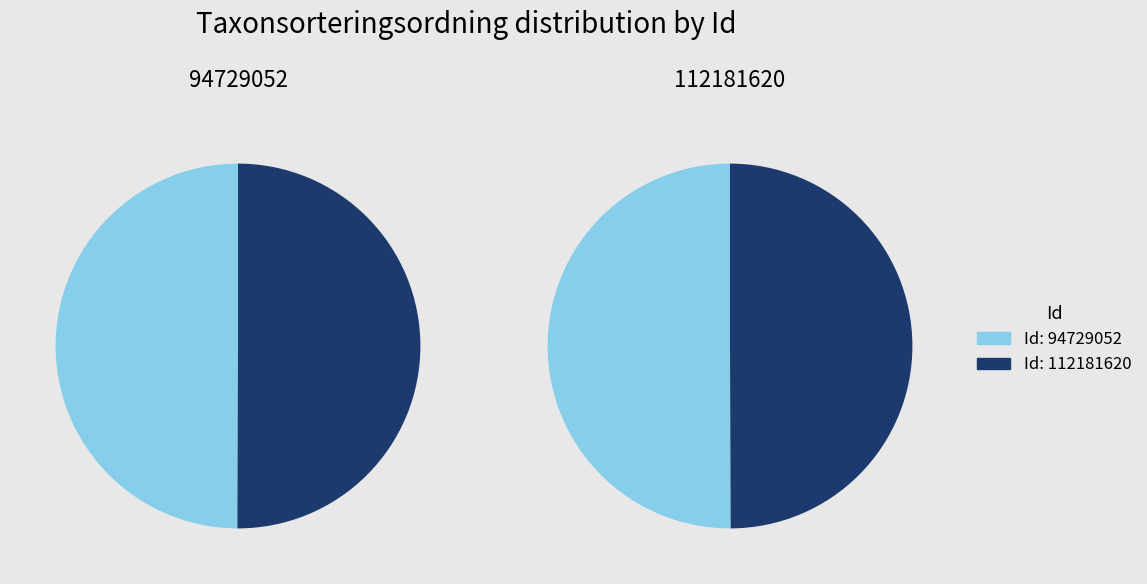

Do 94729052 and 112181620 together represent more than half of the pie?

Yes